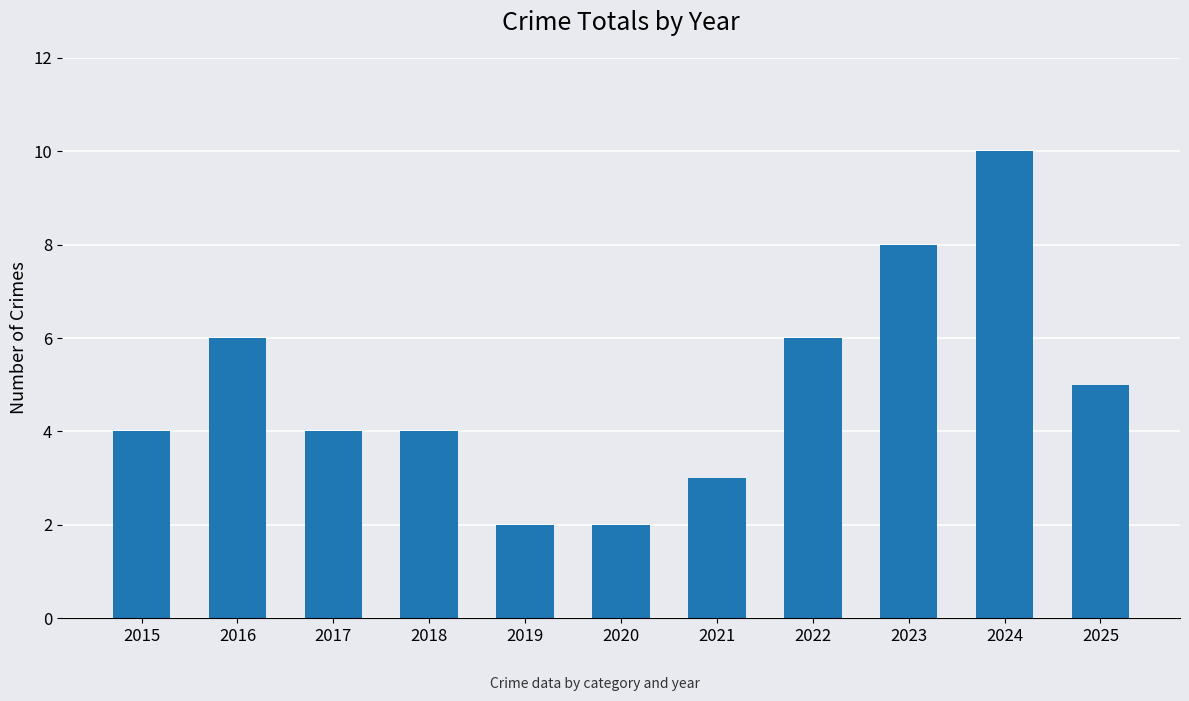

Reading left to right, list all the values displayed in this chart.

4	6	4	4	2	2	3	6	8	10	5